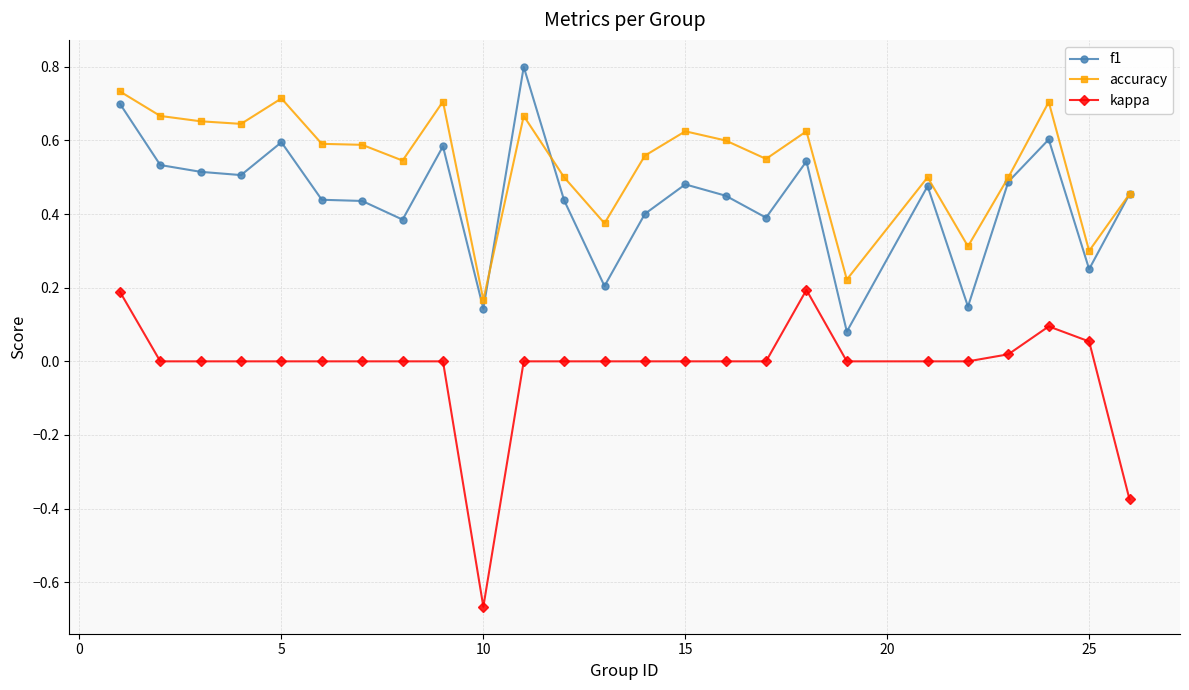

List the series in order of their peak value, highest first.

f1, accuracy, kappa